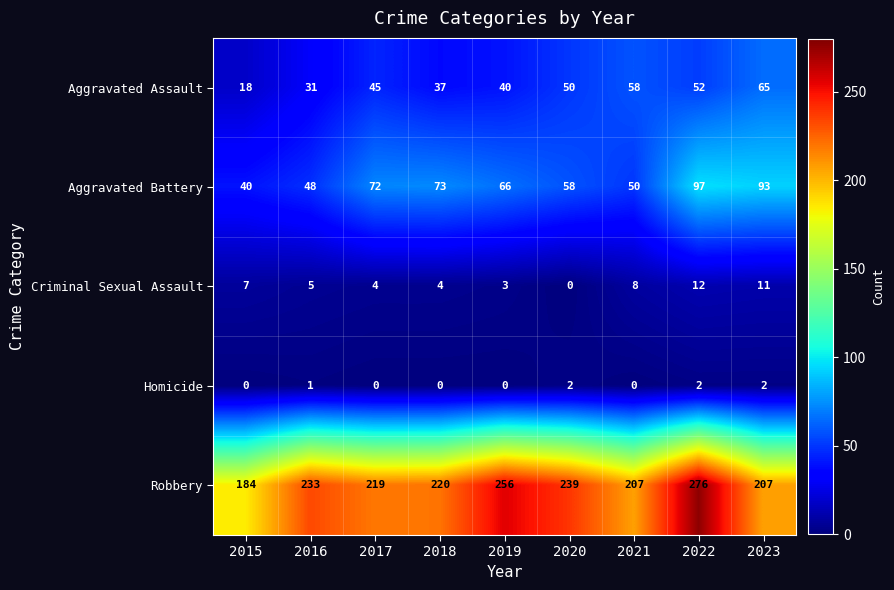

What is the difference between the maximum and second lowest values in the Aggravated Battery series?

49